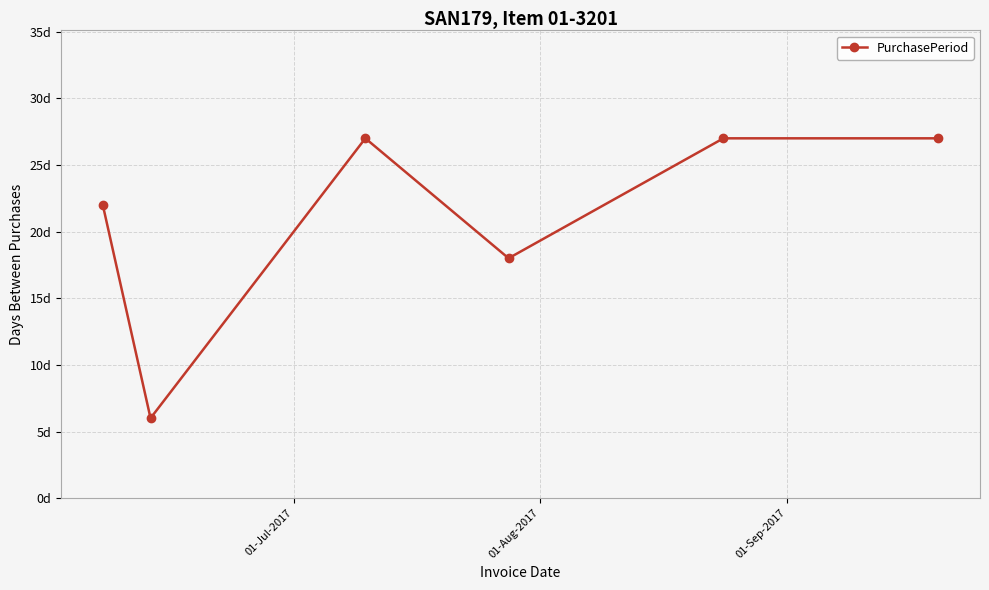

Is this an area chart (filled region under the line)?

No